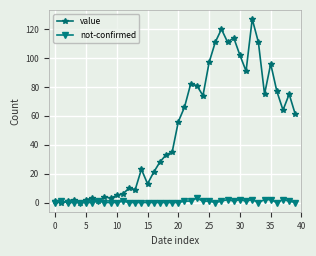

Is this an area chart (filled region under the line)?

No